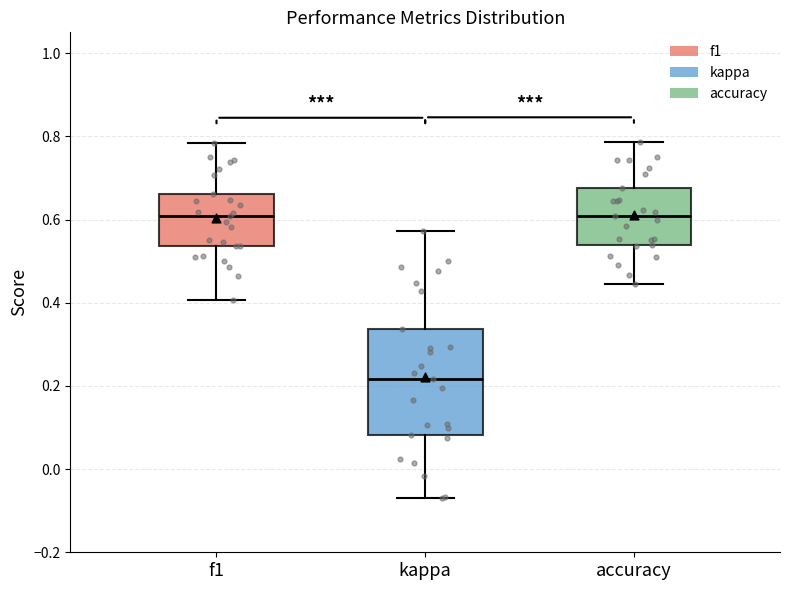

Comparing the boxes themselves (not the whiskers), which one is the tallest?

kappa